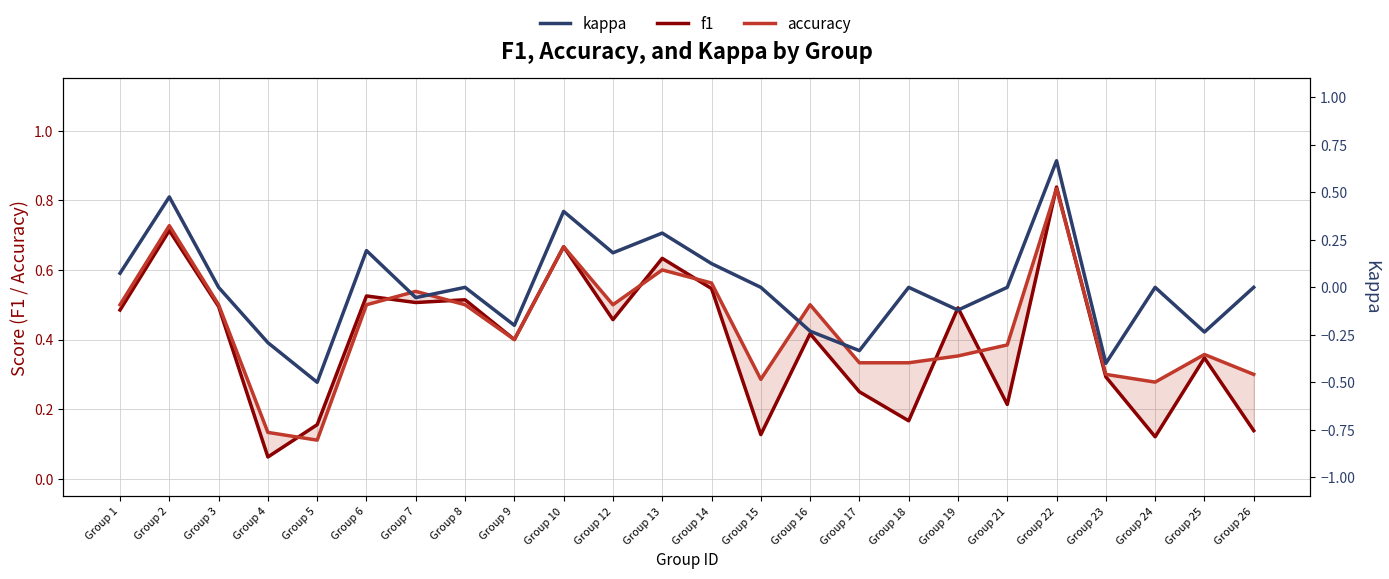

The f1 series shows 0.3 at Group 12. True or false?

False